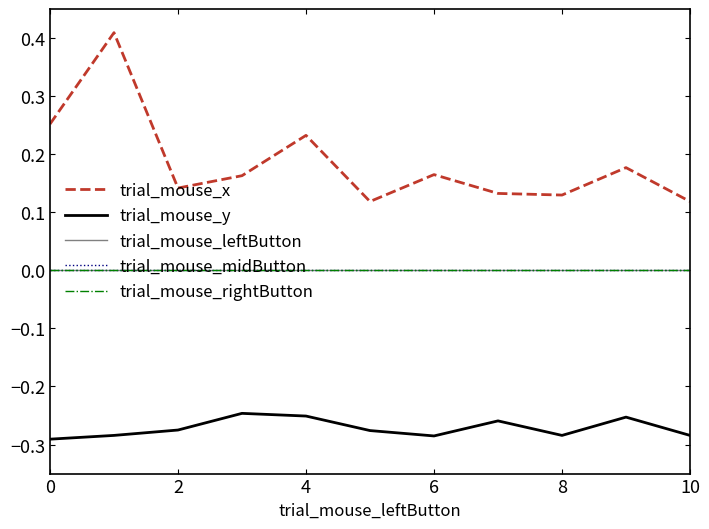

At how many categories does at least one series exceed 0?

11